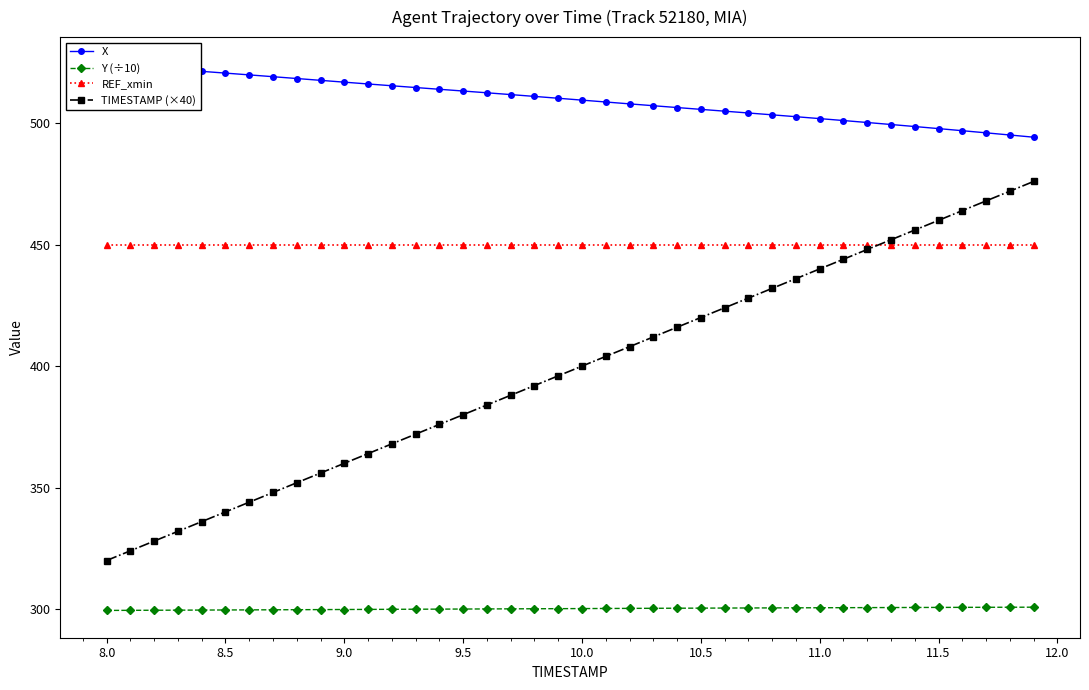

What is the highest value of the TIMESTAMP (×40) series?

476.0